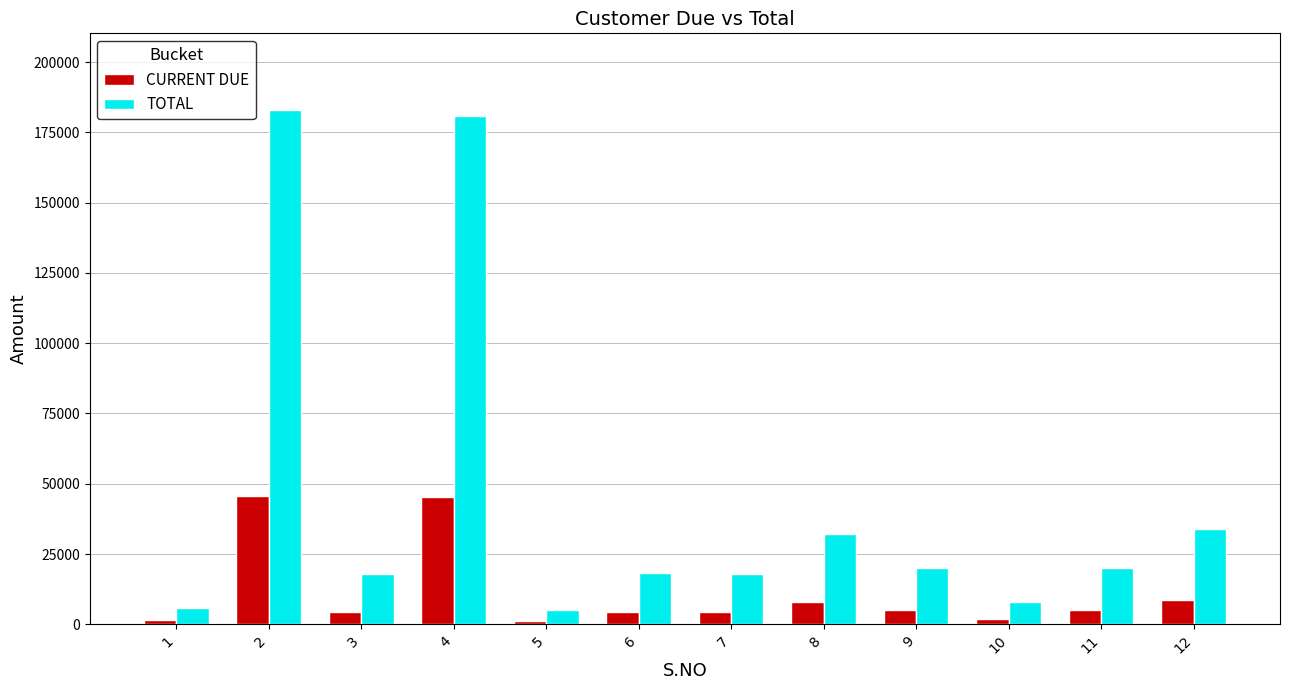

Which series has the largest range (max minus min)?

TOTAL